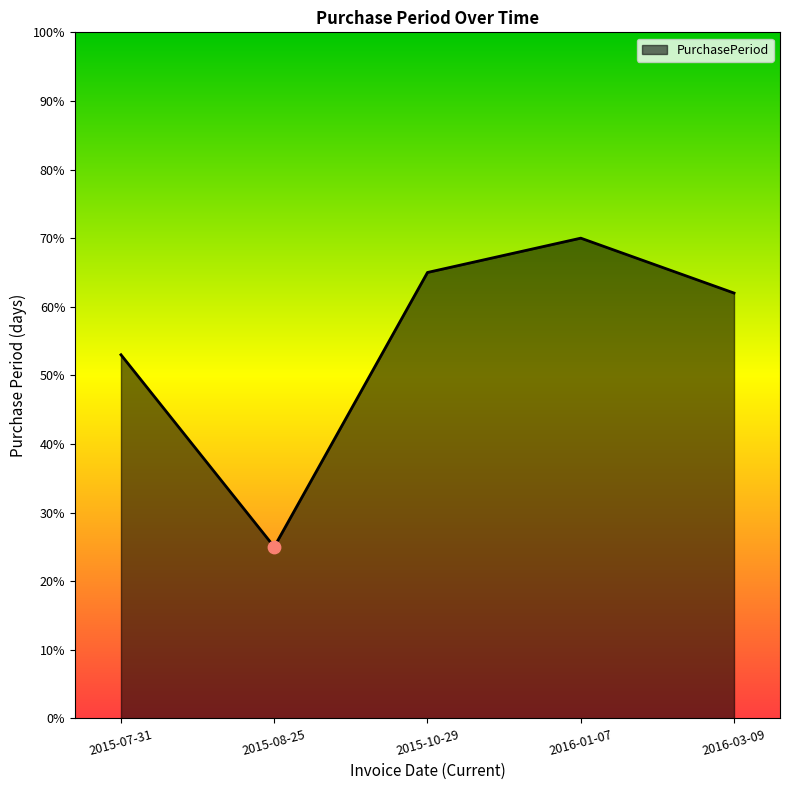

Between 2015-10-29 and 2016-01-07, which is larger?

2016-01-07